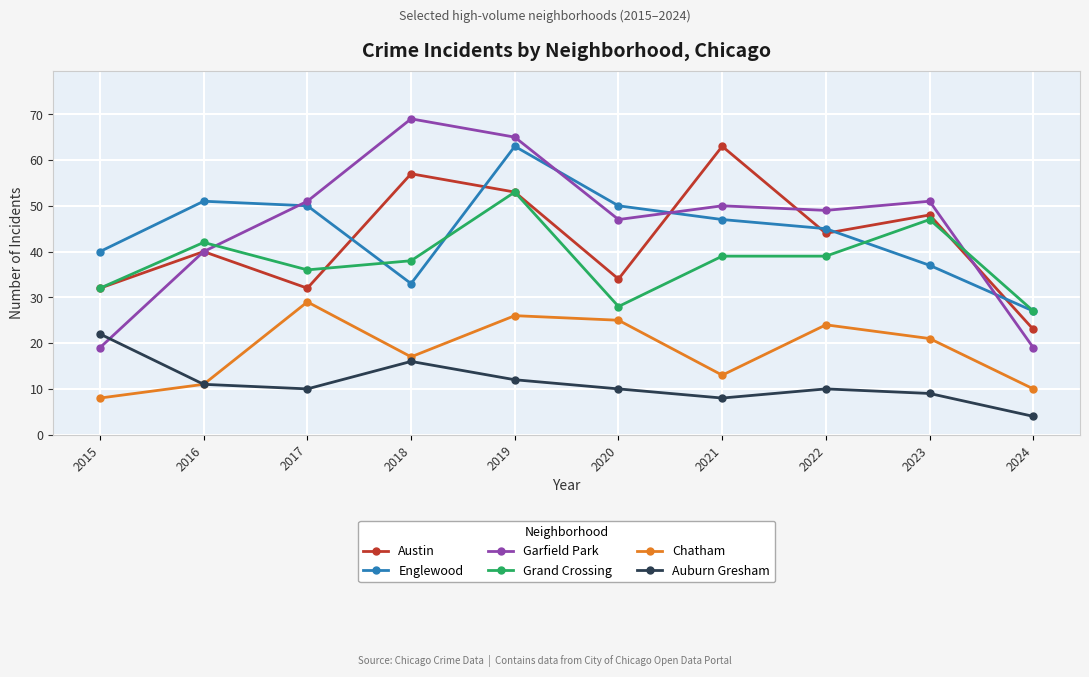

The value of Grand Crossing at 2022 is 21. True or false?

False